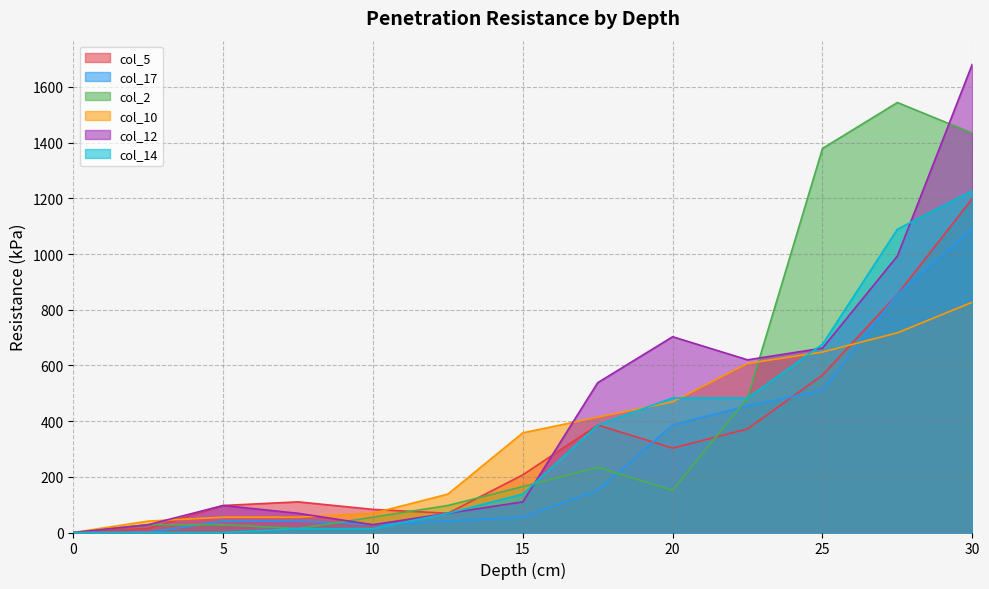

True or false: col_12 has a value of 538 at 17.5.

True